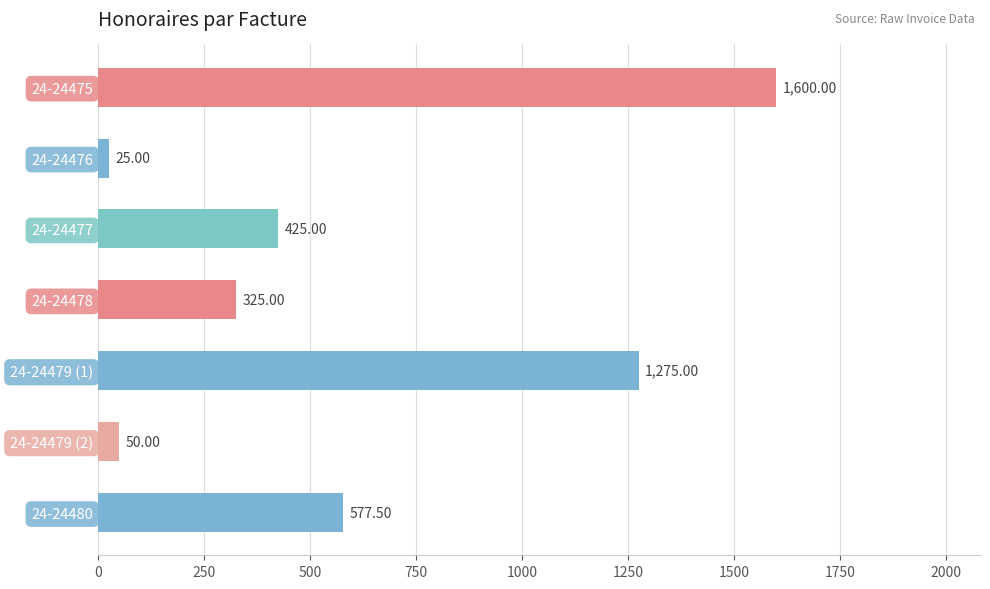

What is the change in value from 24-24476 to 24-24480?

+552.5